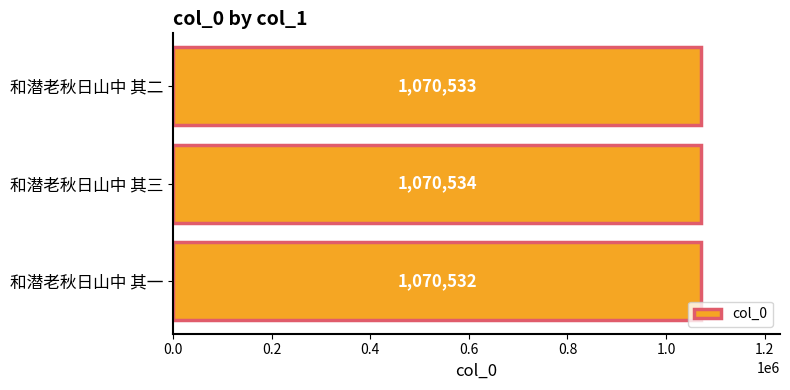

How many bars are there in total?

3